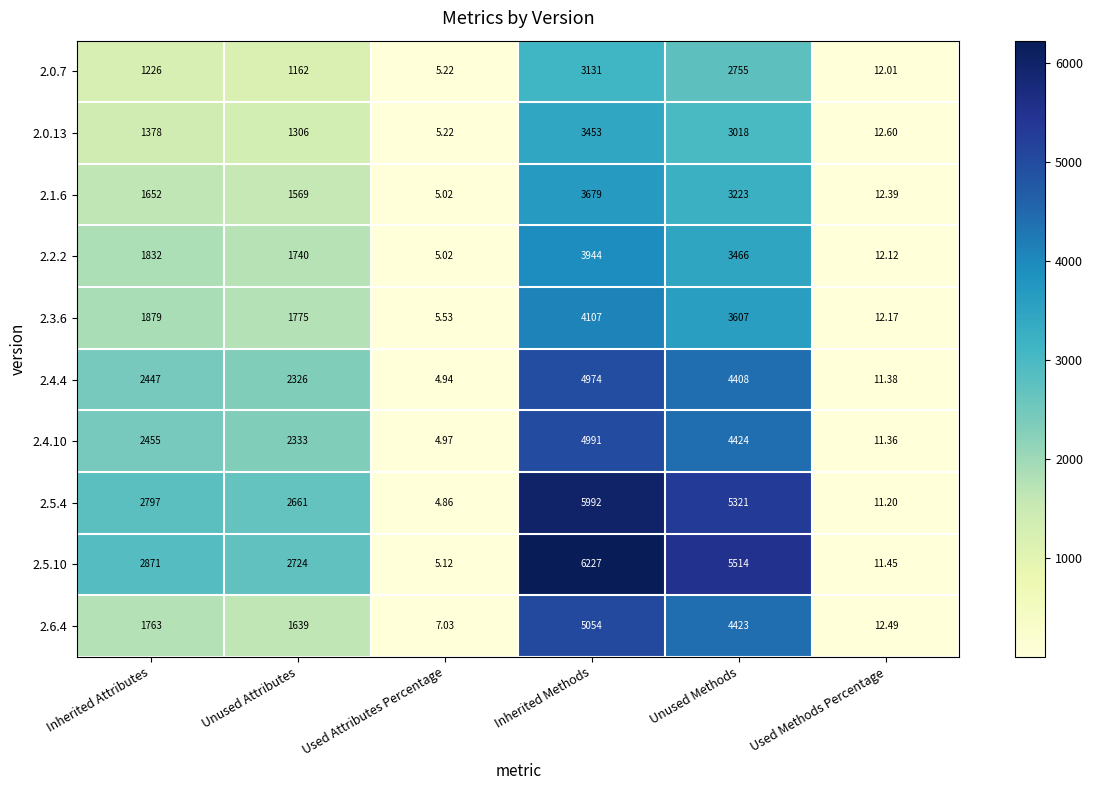

Where is 2.5.10 nearest to the value 3116?

Inherited Attributes